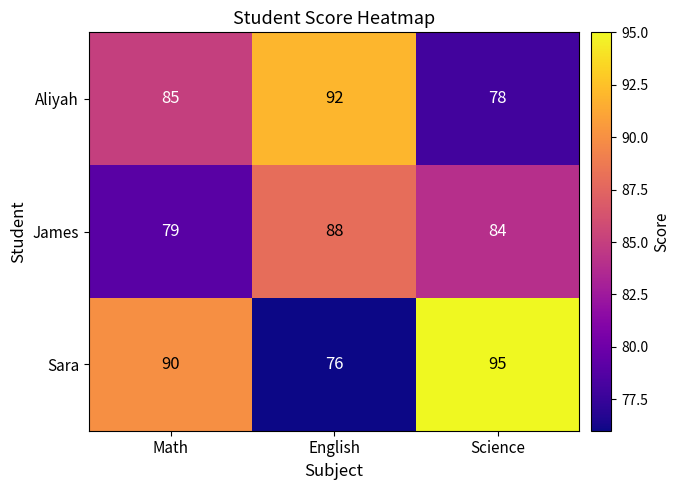

Count the number of data series in this chart.

3